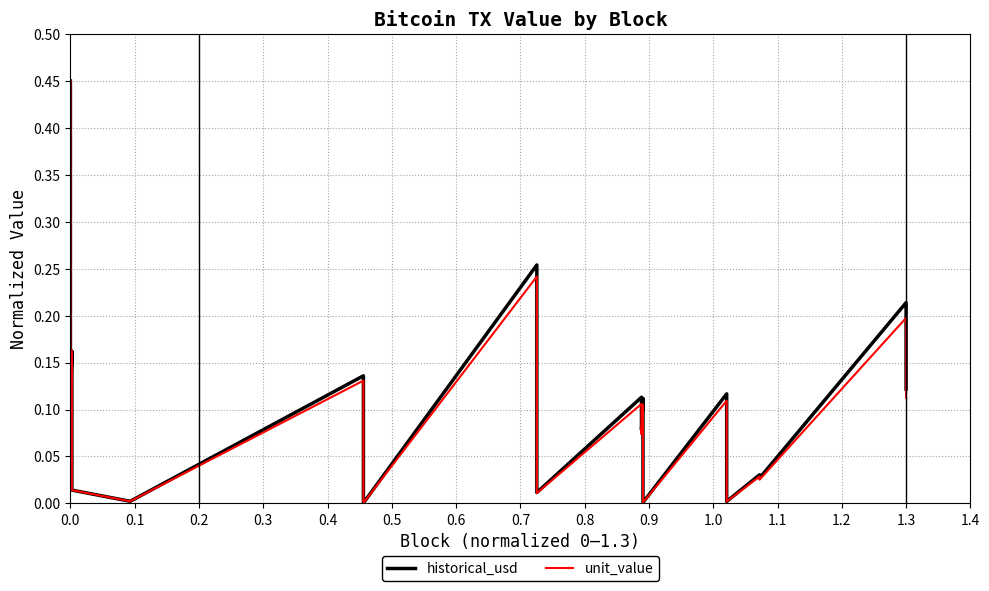

What are all the series names shown in the legend?

historical_usd, unit_value